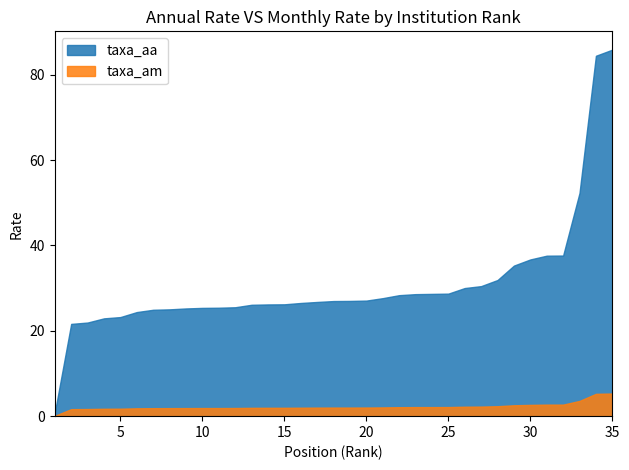

True or false: taxa_am and taxa_aa intersect in this chart.

False